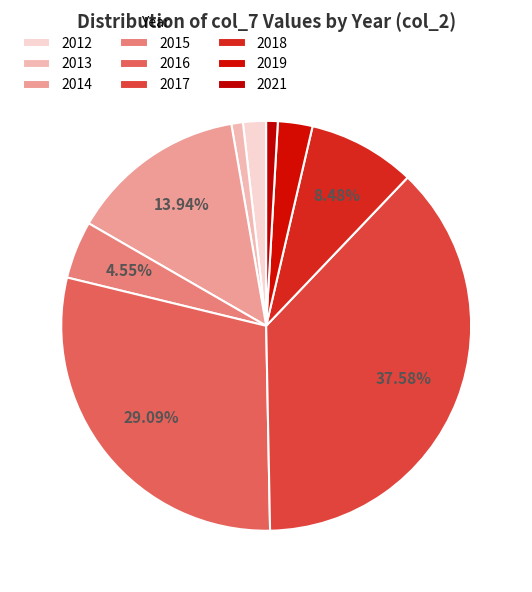

Is there any slice that represents more than half of the pie?

No